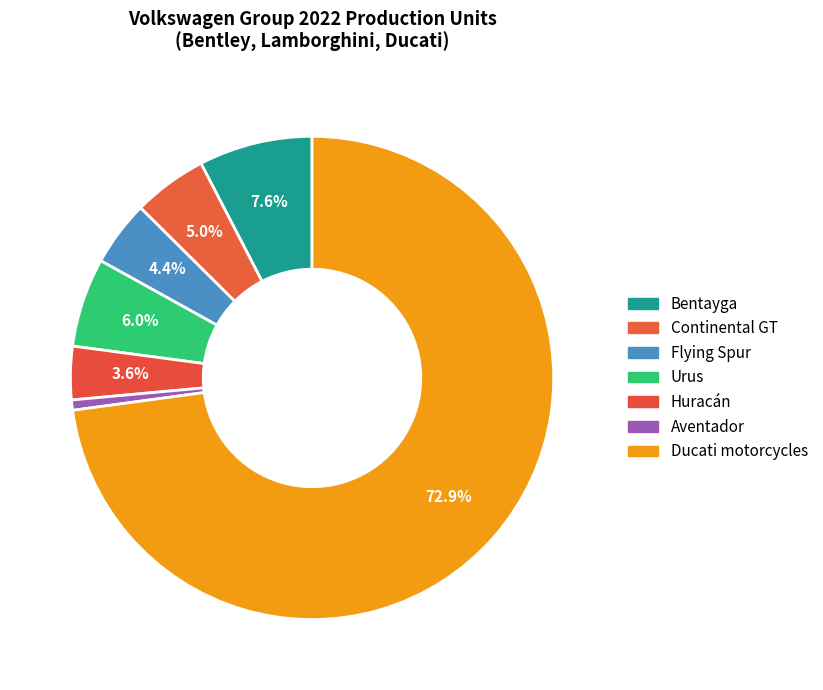

To the nearest percent, what is the difference between the Flying Spur and Ducati motorcycles slice percentages?

68%